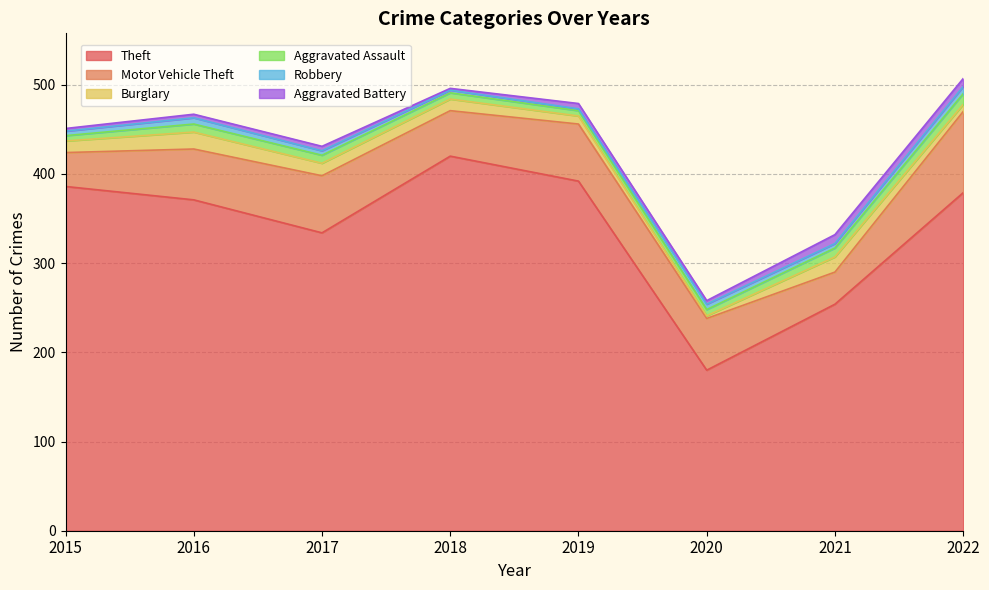

Reading left to right, extract all data points from this chart.

Theft: 386	371	334	420	392	180	254	379
Motor Vehicle Theft: 38	57	64	51	64	58	36	91
Burglary: 13	19	14	13	9	3	17	8
Aggravated Assault: 6	9	9	7	6	7	10	12
Robbery: 5	7	5	3	2	6	5	8
Aggravated Battery: 3	4	5	2	6	4	10	9